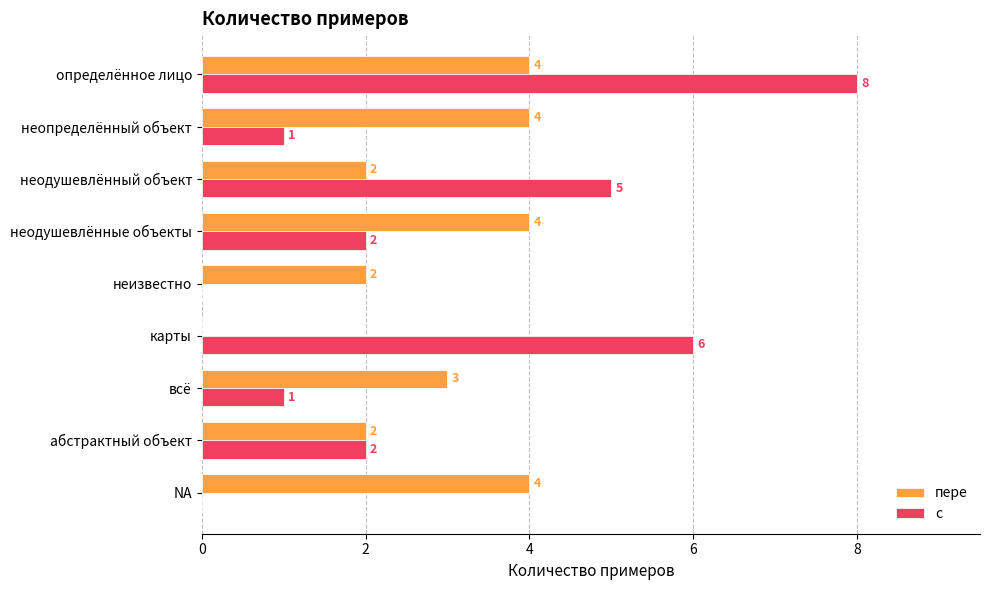

Which series changed the most between всё and карты?

с